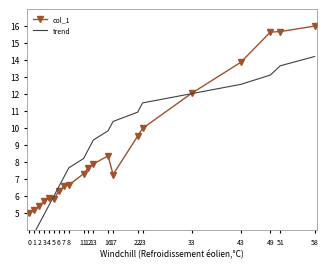

Where do col_1 and trend first cross each other?

4 and 5